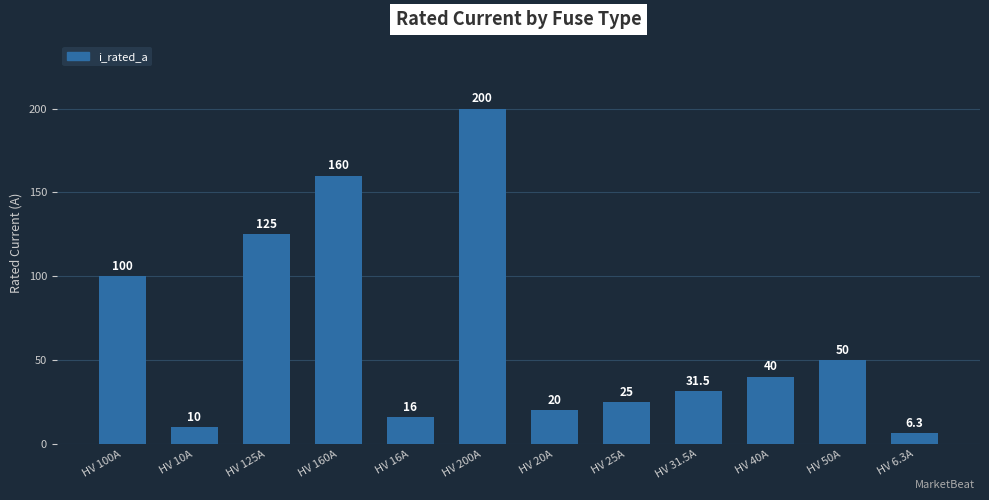

At which label does the data first exceed 40?

HV 100A